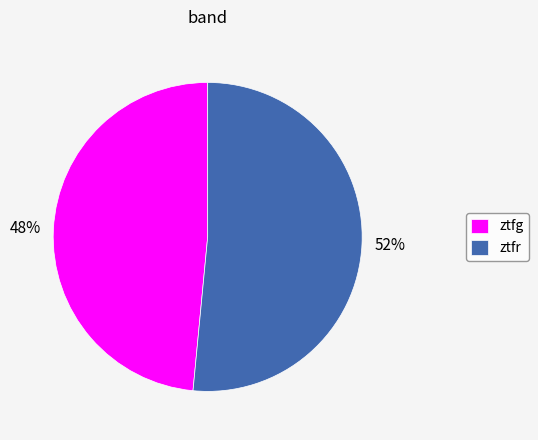

To the nearest percent, what is the combined percentage of ztfr and ztfg?

100%